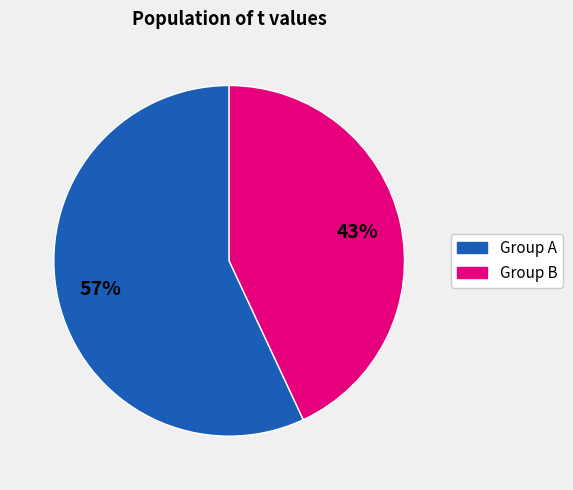

Count the number of slices in the pie.

2